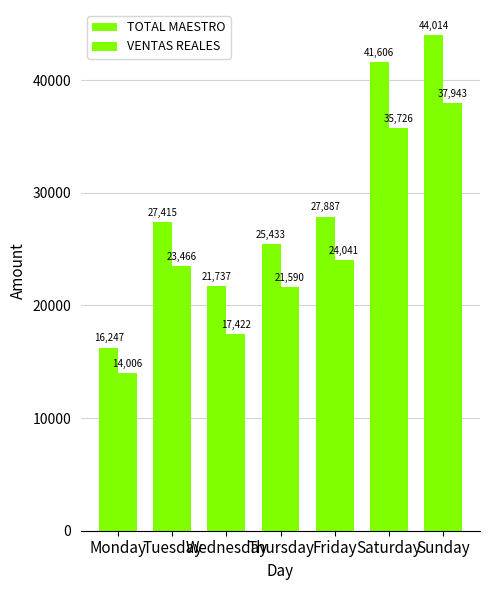

True or false: VENTAS REALES has a value of 58543.7 at Sunday.

False